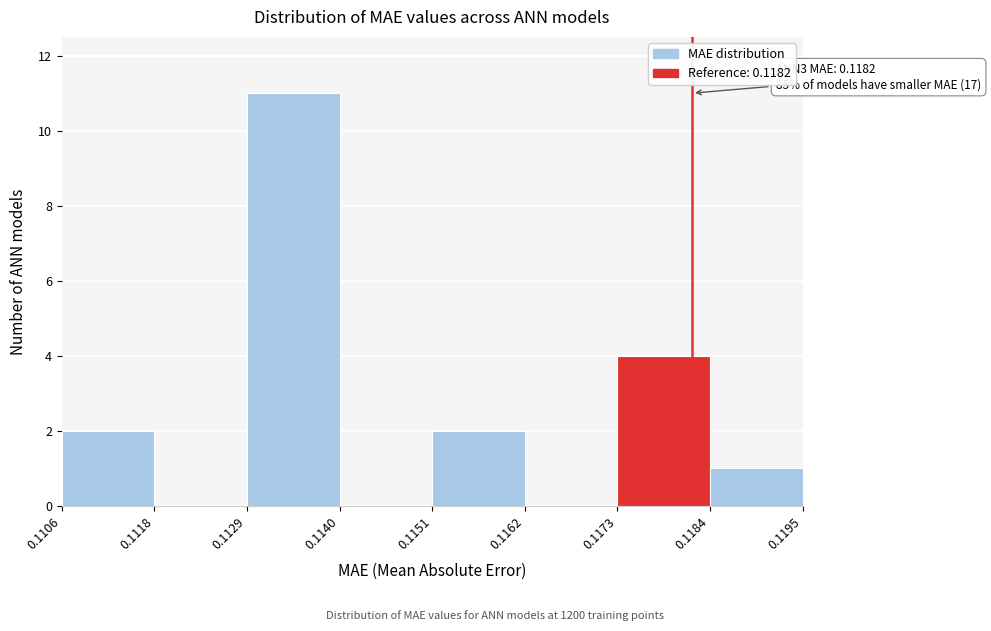

Which range on the x-axis has the tallest bar?

0.1129 to 0.1140